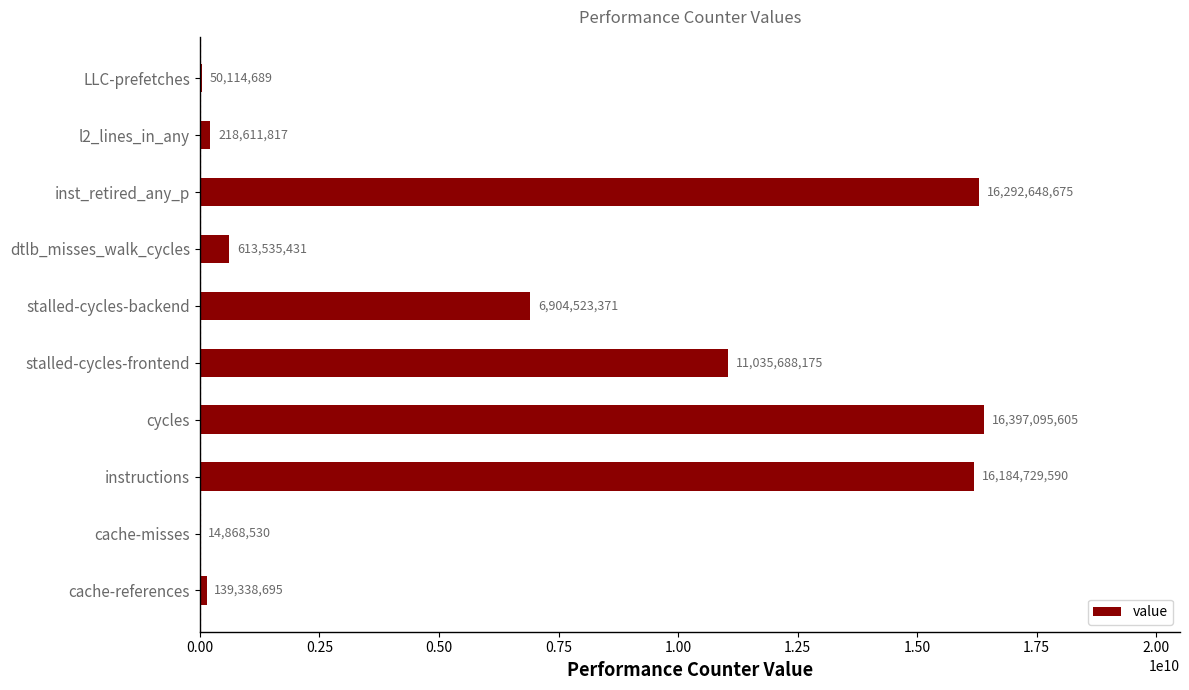

The value at LLC-prefetches is 50114689. True or false?

True